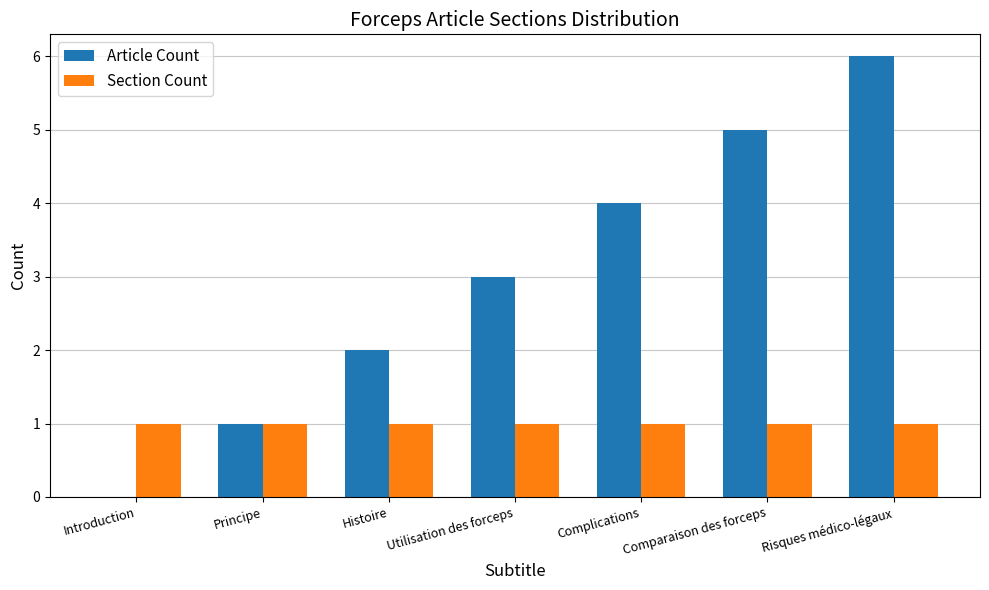

True or false: Article Count has a value of 2 at Histoire.

True